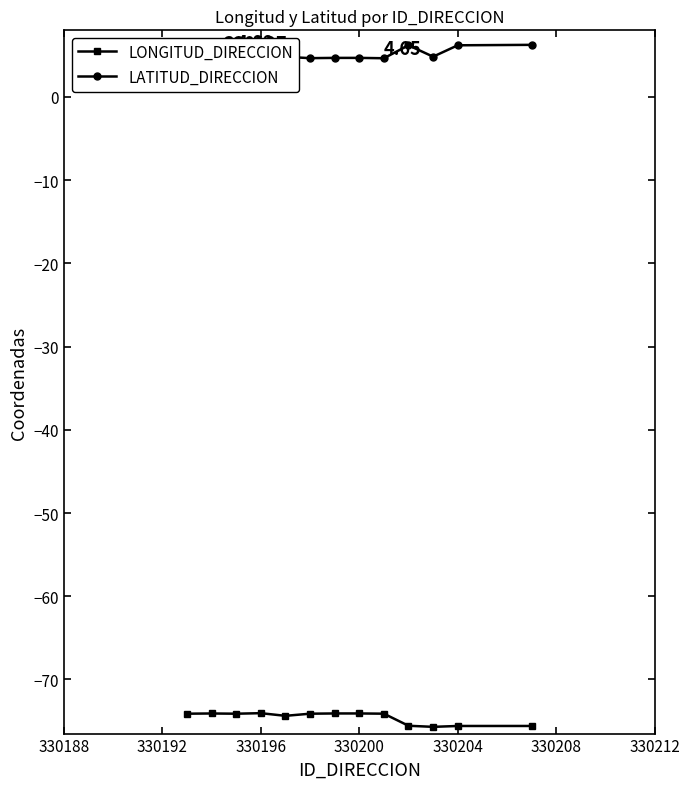

True or false: LONGITUD_DIRECCION and LATITUD_DIRECCION intersect in this chart.

False